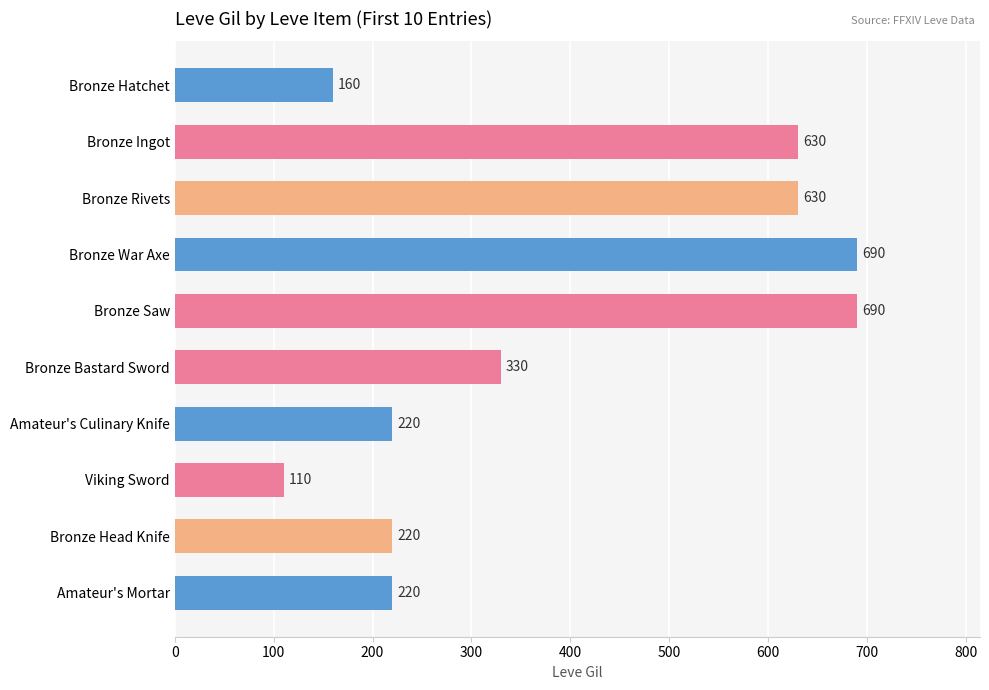

What is the ratio of the value at Bronze Bastard Sword to the value at Bronze Saw?

0.5